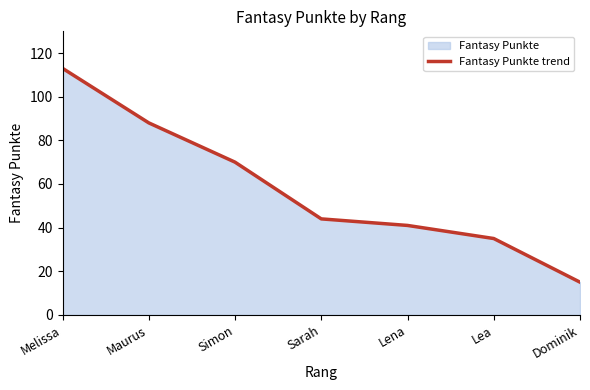

What is the change in value from Maurus to Simon?

-18